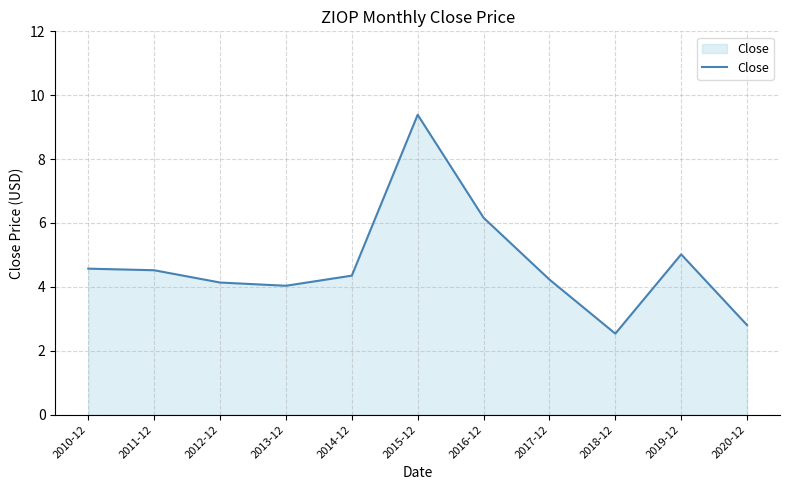

What position from the left is 2015-12?

6